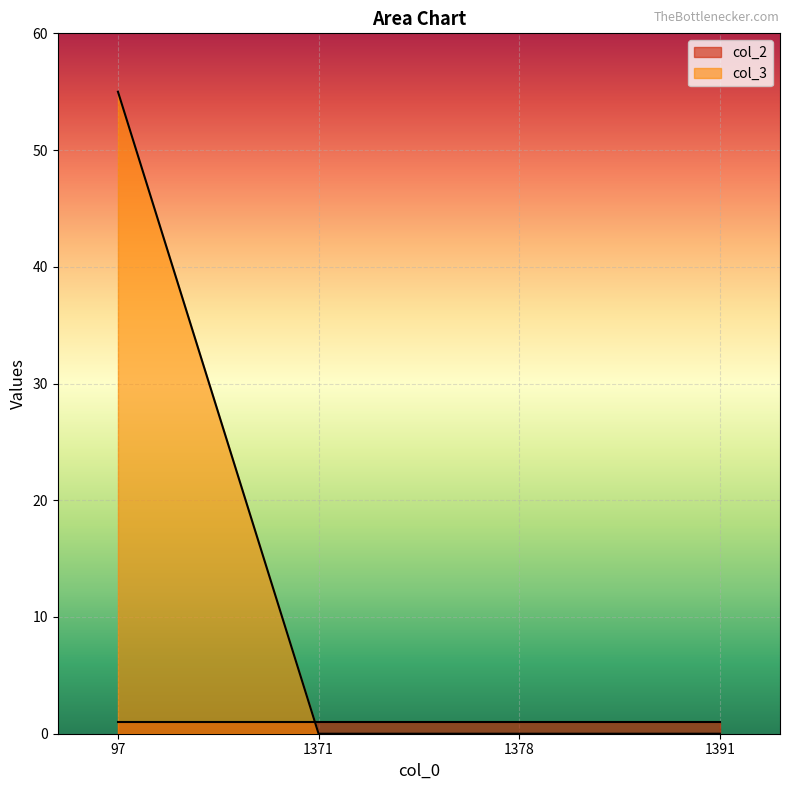

Which category has the highest value in the col_3 series?

97